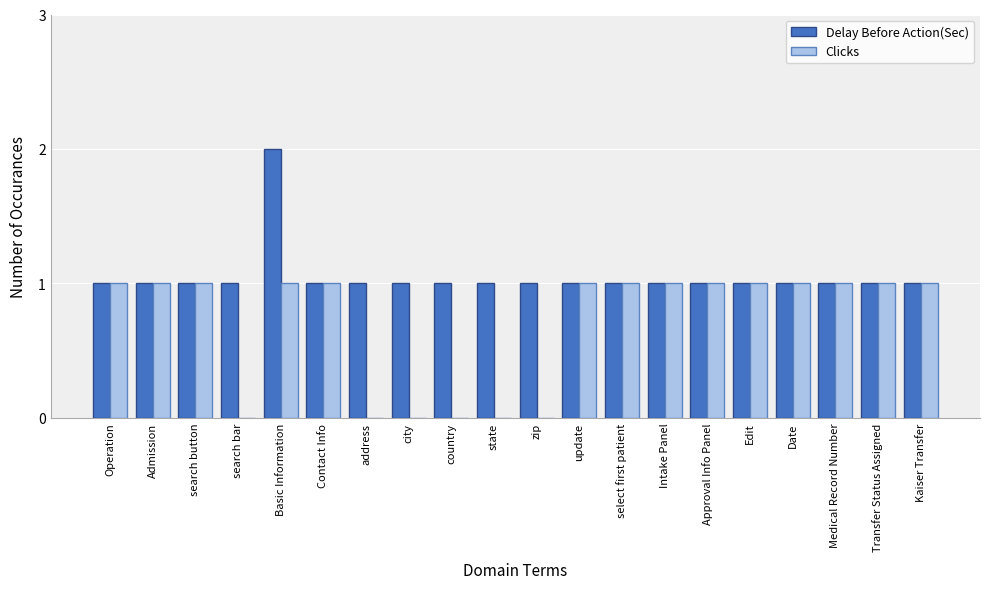

Is it true that Clicks equals 1 at address?

False